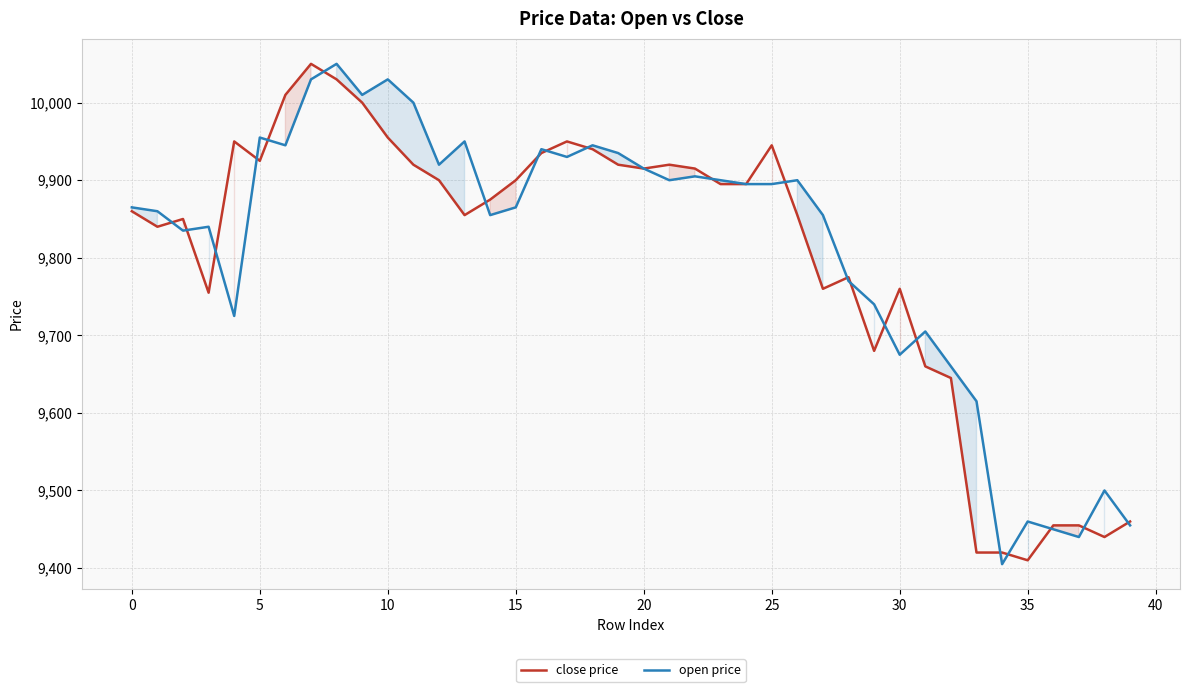

Reading right to left, list all the values displayed in this chart.

close price: 9460	9440	9455	9455	9410	9420	9420	9645	9660	9760	9680	9775	9760	9855	9945	9895	9895	9915	9920	9915	9920	9940	9950	9935	9900	9875	9855	9900	9920	9955	10000	10030	10050	10010	9925	9950	9755	9850	9840	9860
open price: 9455	9500	9440	9450	9460	9405	9615	9660	9705	9675	9740	9770	9855	9900	9895	9895	9900	9905	9900	9915	9935	9945	9930	9940	9865	9855	9950	9920	10000	10030	10010	10050	10030	9945	9955	9725	9840	9835	9860	9865